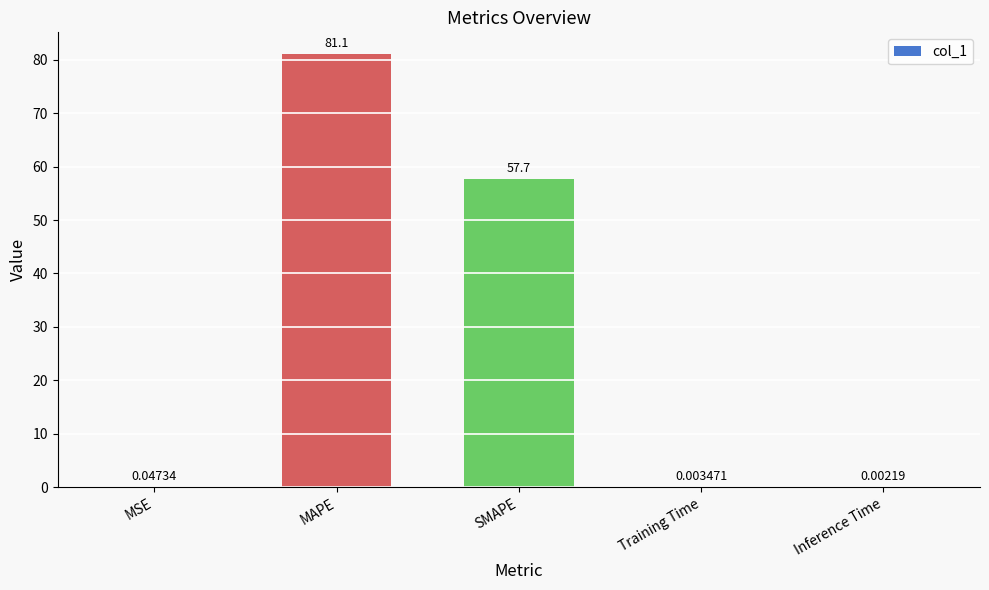

Which category has the highest value across all series?

MAPE